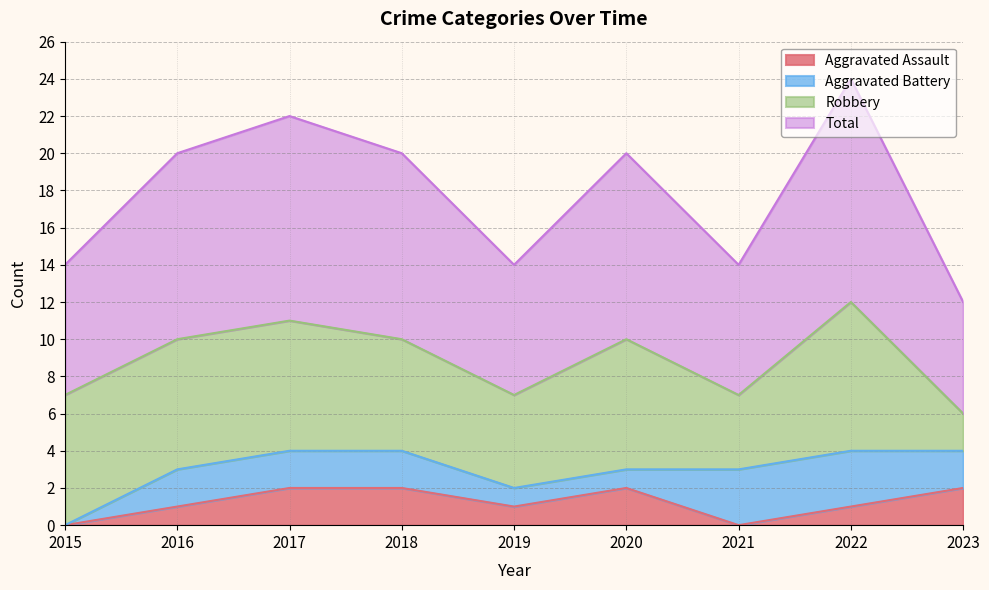

Is it true that Aggravated Assault equals 0 at 2021?

True